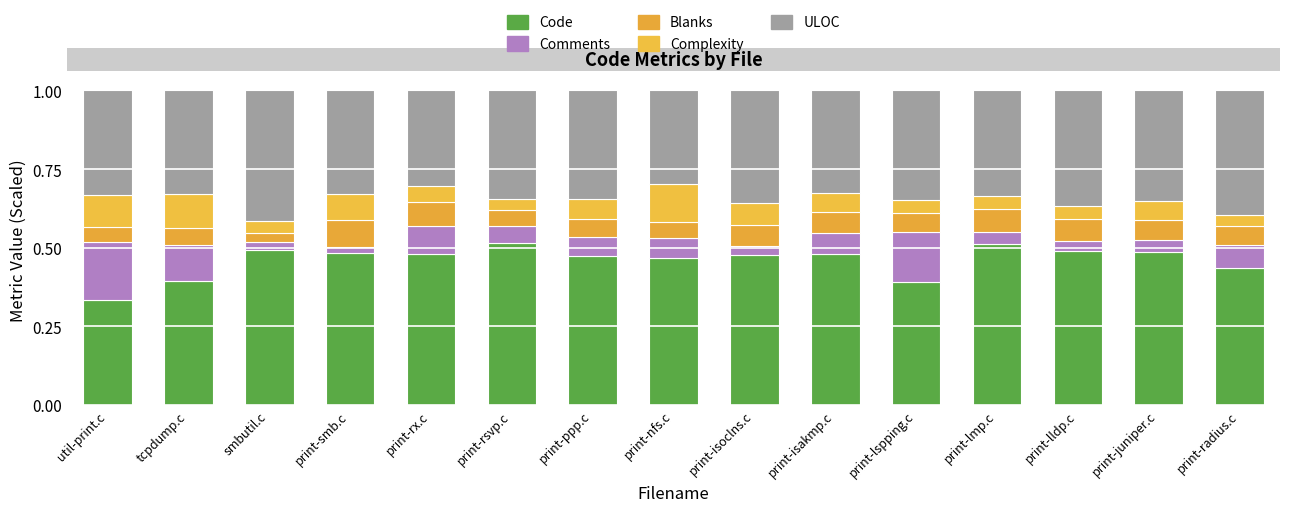

How many bars are there in total?

15